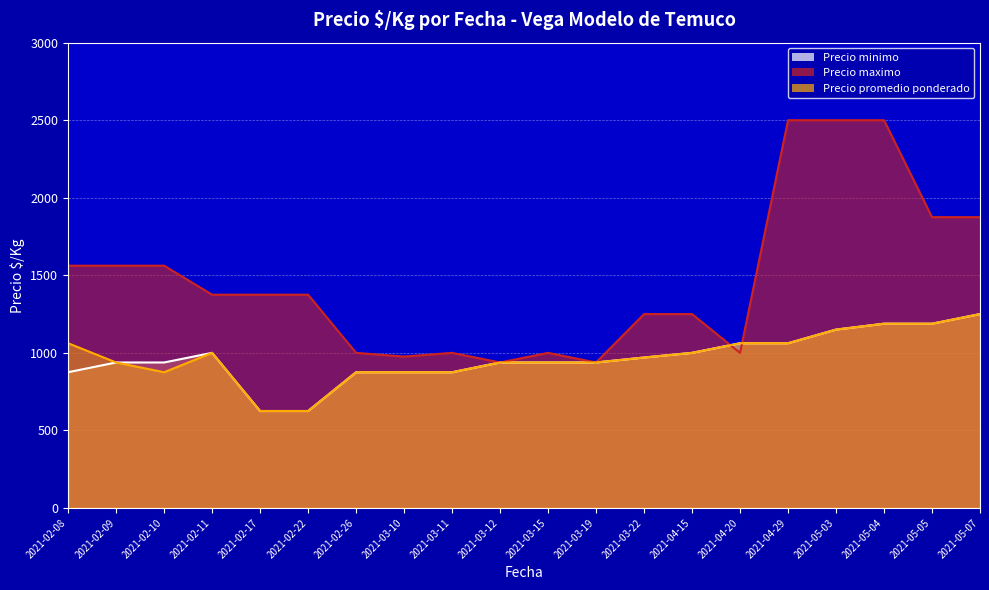

What is the maximum value shown in the chart?

2500